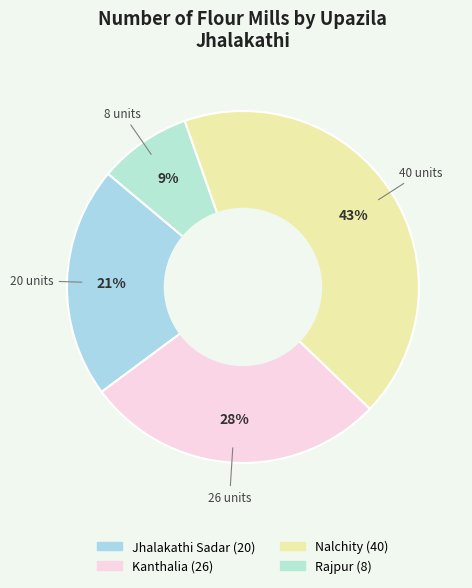

Approximately how many times larger is the value at Jhalakathi Sadar compared to Rajpur?

2.5